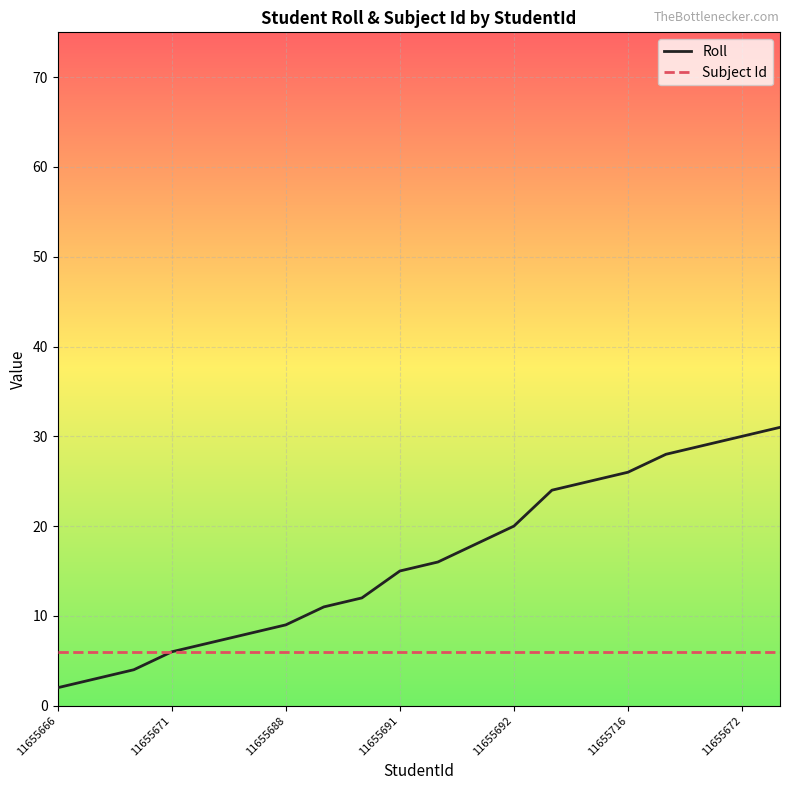

What is the highest value of the Subject Id series?

6